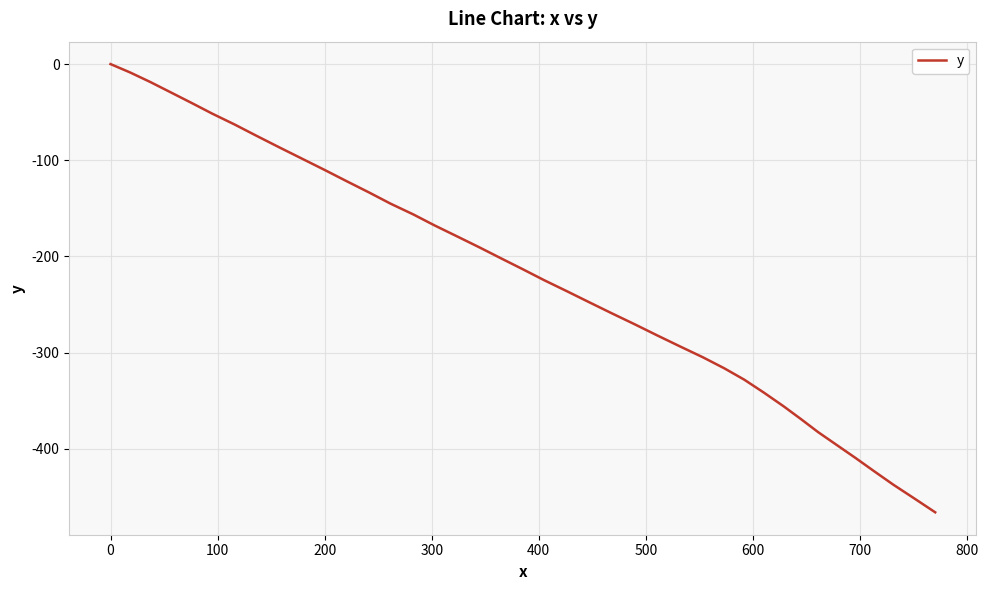

How many lines are shown in the chart?

1